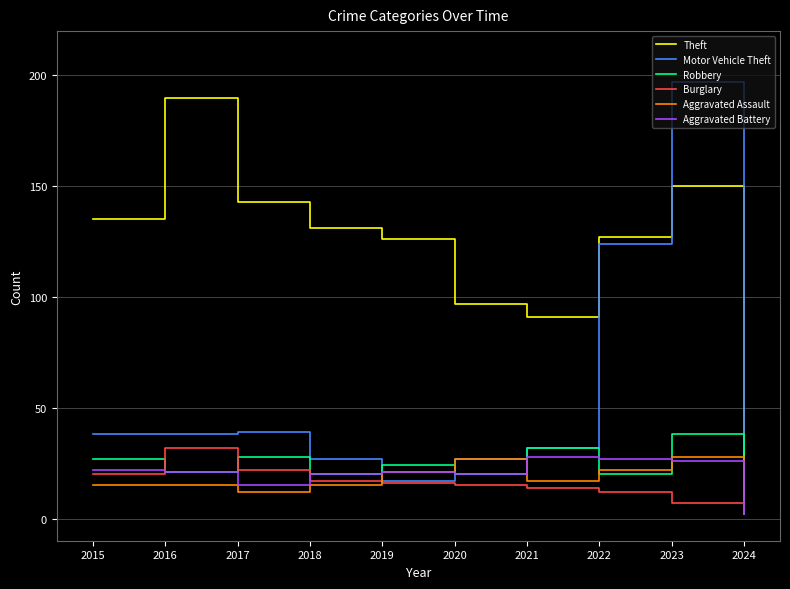

The value of Robbery at 2021 is 55. True or false?

False